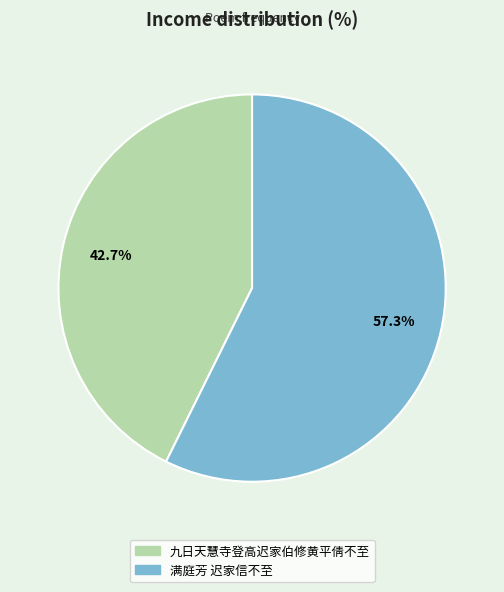

Between 九日天慧寺登高迟家伯修黄平倩不至 and 满庭芳 迟家信不至, which is larger?

满庭芳 迟家信不至